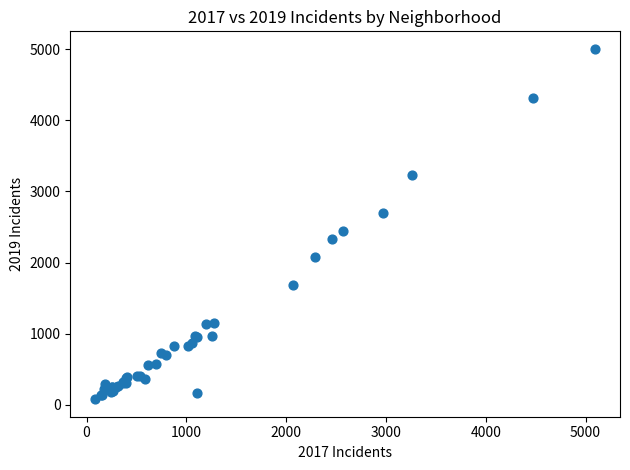

What Y value in the scatter plot is closest to 2542?

2441